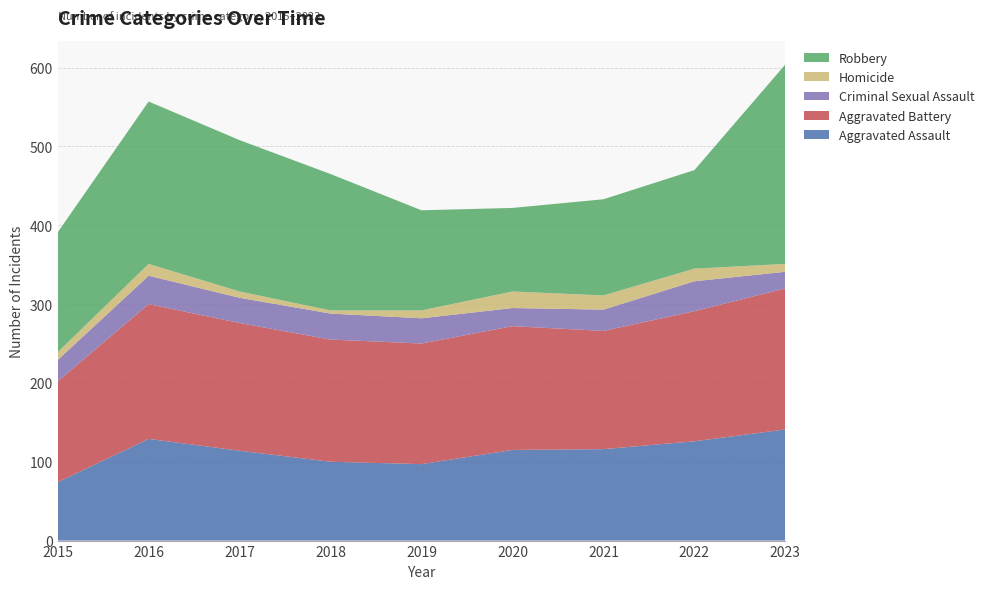

Reading left to right, what are all the values shown in this chart?

Aggravated Assault: 2015=74	2016=129	2017=114	2018=100	2019=97	2020=115	2021=116	2022=126	2023=141
Aggravated Battery: 2015=128	2016=171	2017=162	2018=155	2019=153	2020=157	2021=150	2022=165	2023=179
Criminal Sexual Assault: 2015=27	2016=36	2017=32	2018=33	2019=32	2020=23	2021=27	2022=38	2023=21
Homicide: 2015=10	2016=15	2017=8	2018=4	2019=10	2020=21	2021=18	2022=16	2023=10
Robbery: 2015=152	2016=206	2017=192	2018=173	2019=127	2020=106	2021=122	2022=125	2023=253